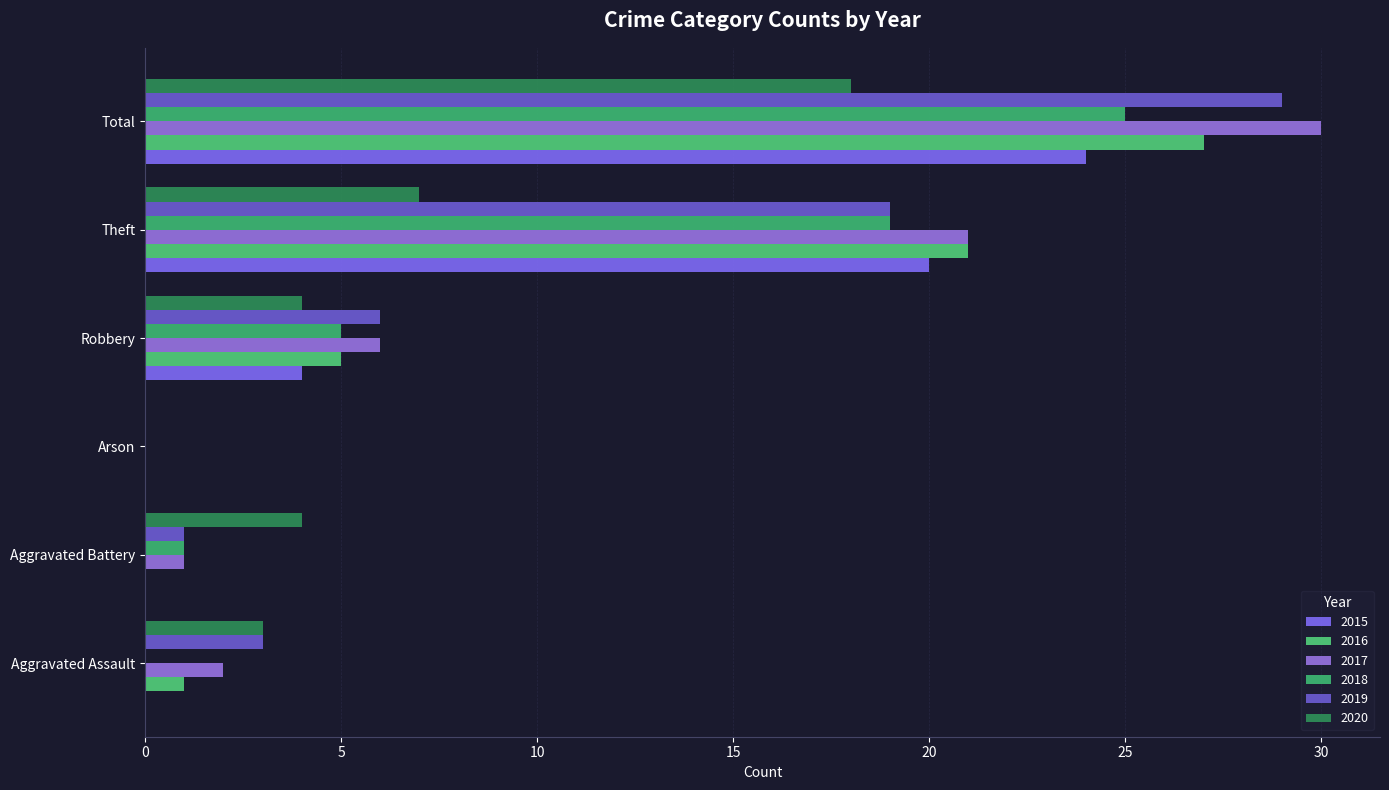

What is the difference between the 2016 values at Total and Arson?

27